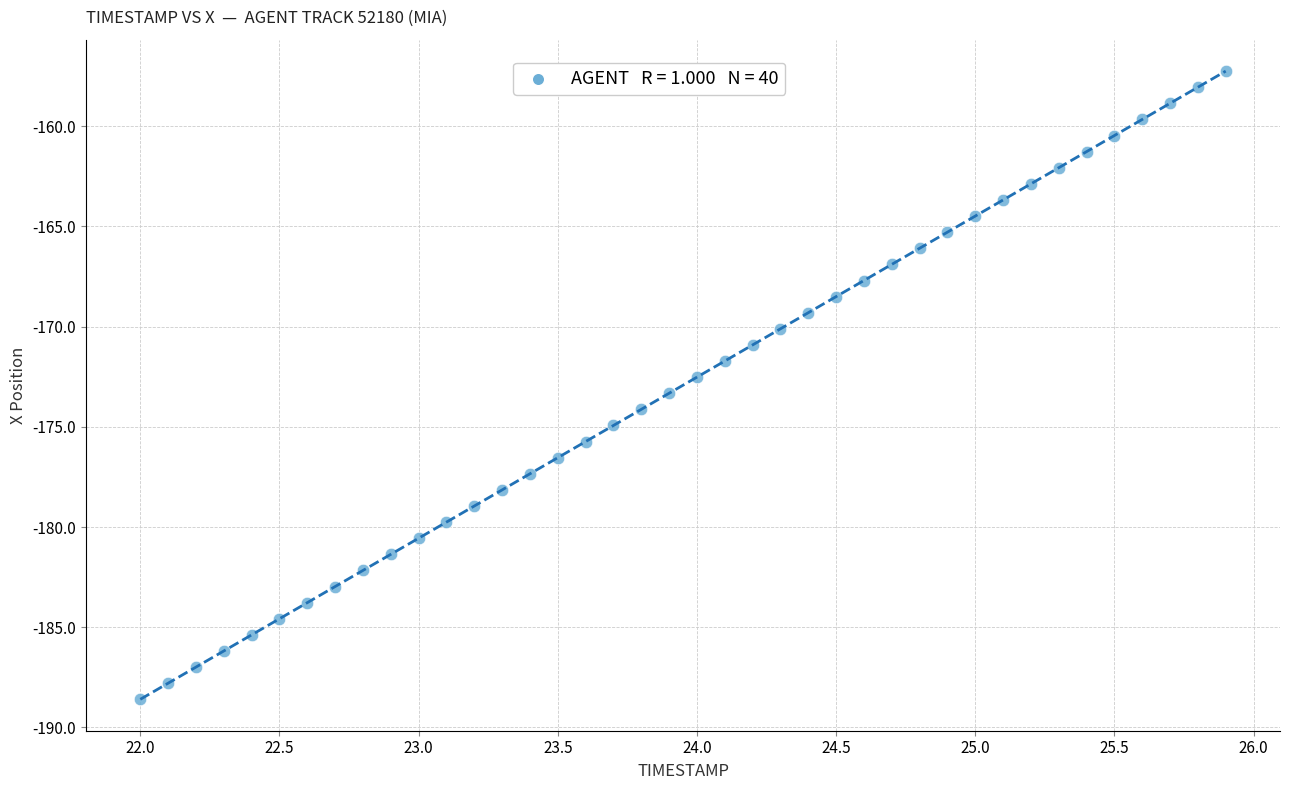

What is the range of Y values (max minus min)?

31.4